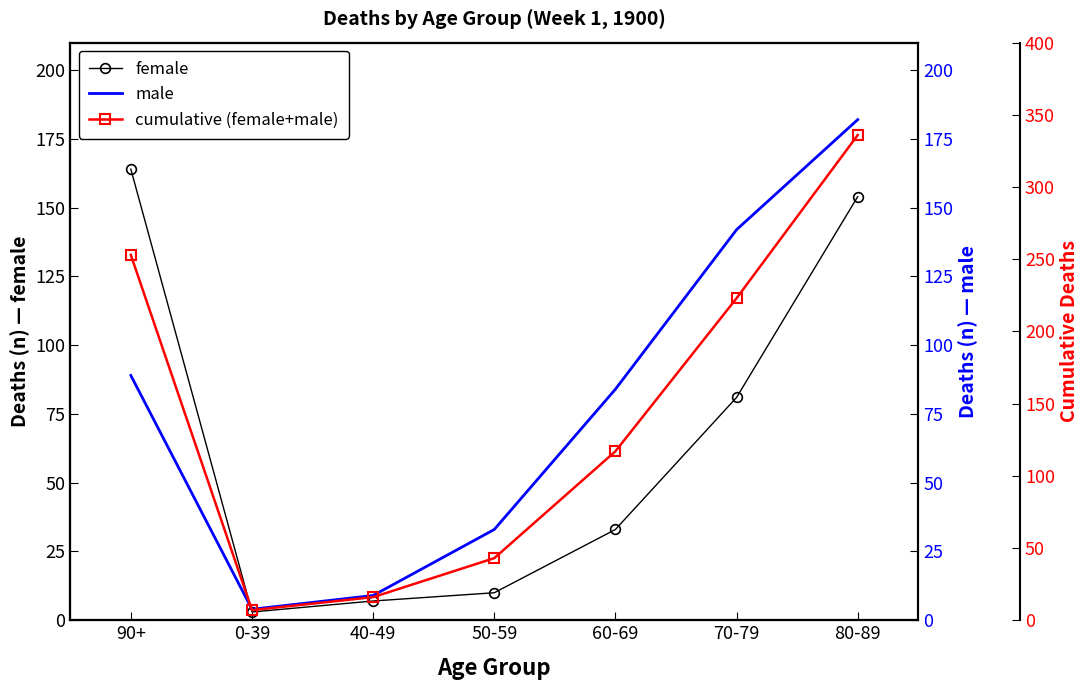

How many interior local valleys does the male series have?

1